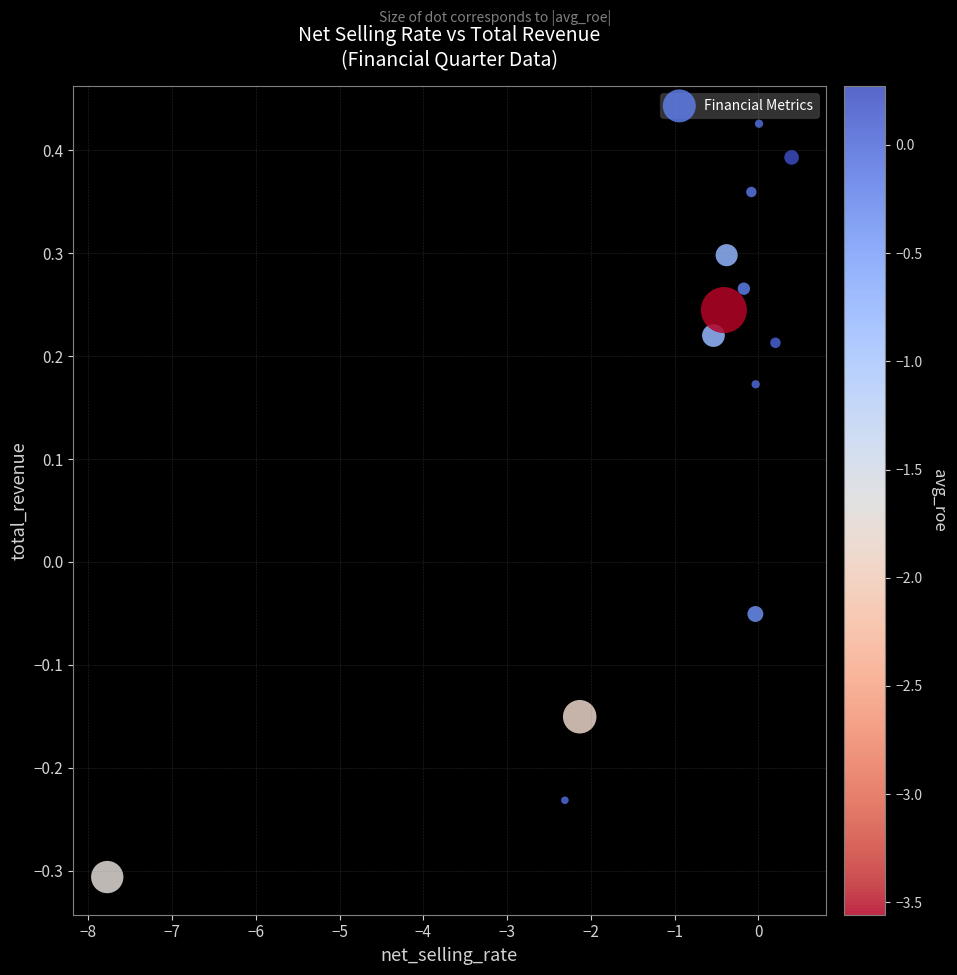

What is the range of Y values (max minus min)?

0.7